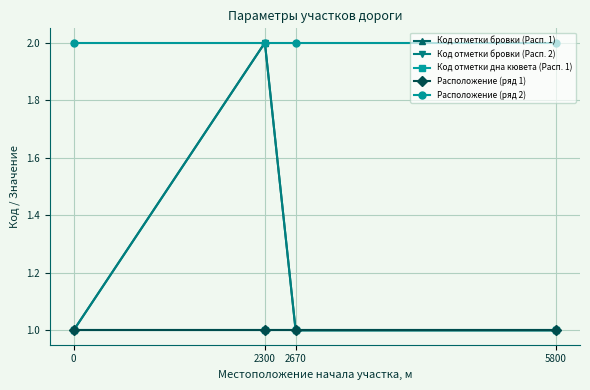

True or false: Код отметки дна кювета (Расп. 1) and Код отметки бровки (Расп. 2) intersect in this chart.

False